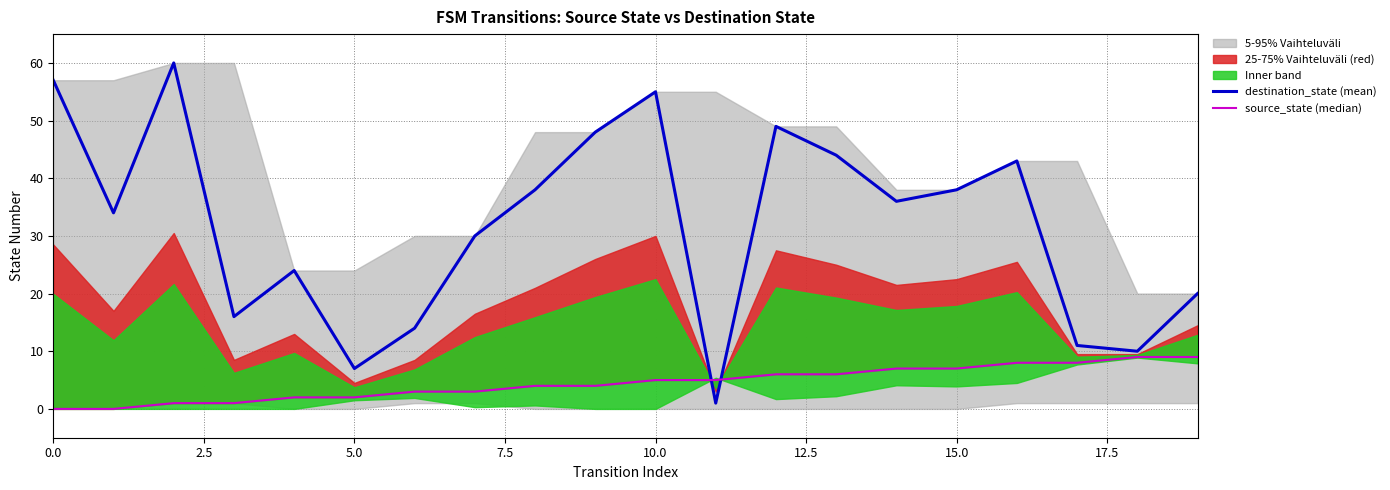

Which series has the widest spread of values?

destination_state (mean)